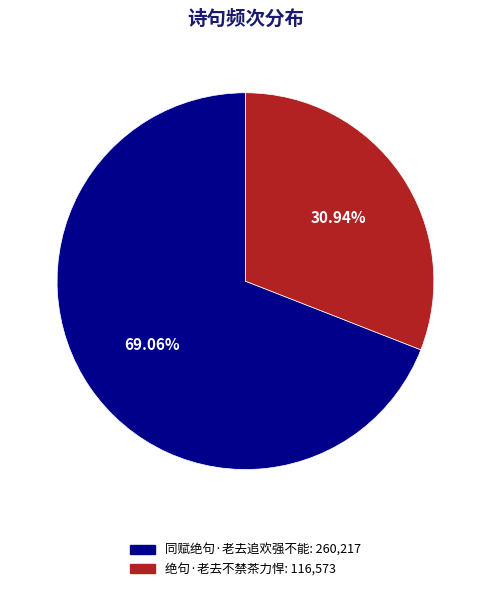

How many segments does this pie chart have?

2